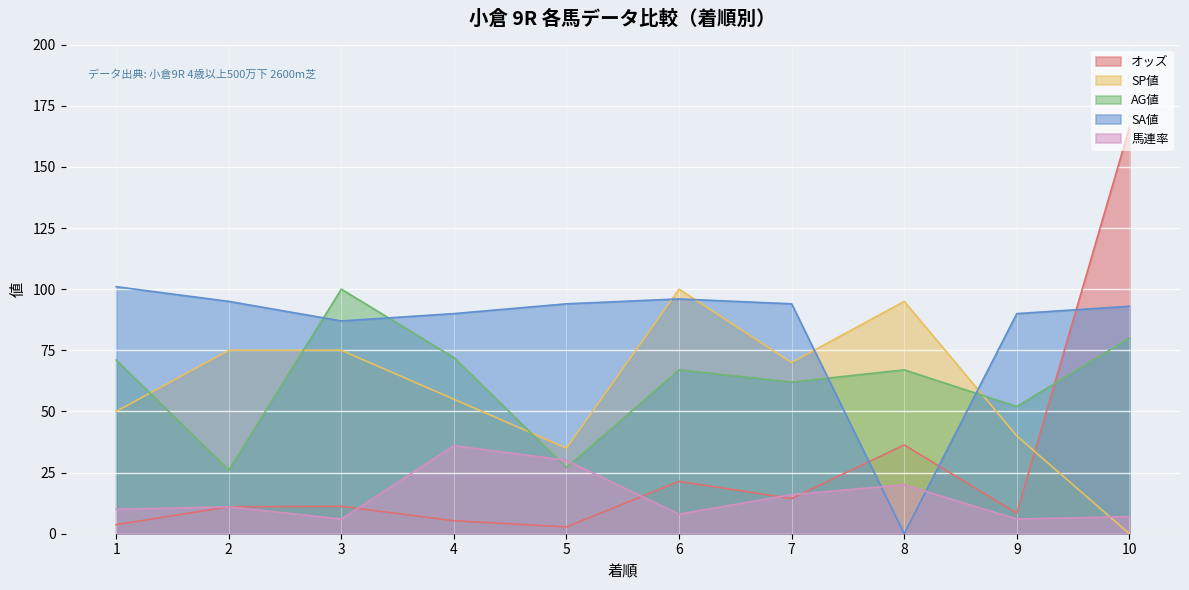

Is the value of AG値 at 2 greater than the value of 馬連率 at 5?

No